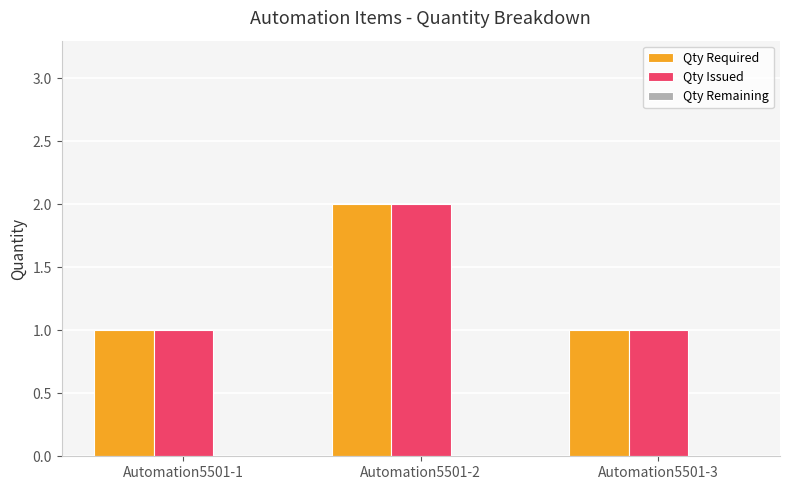

What is the total value across all series at Automation5501-3?

2